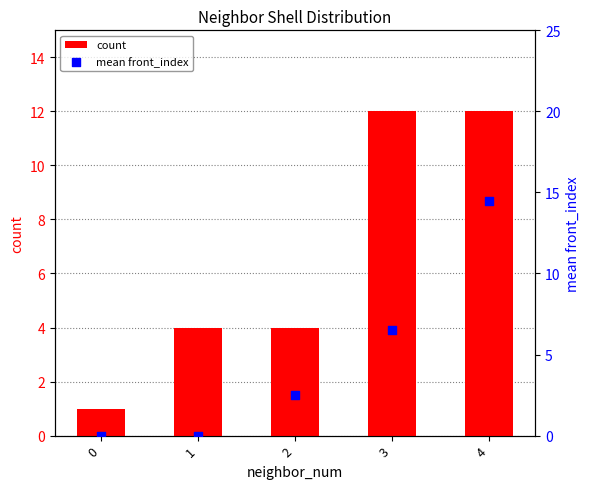

What is the total value across all series at 3?

18.5